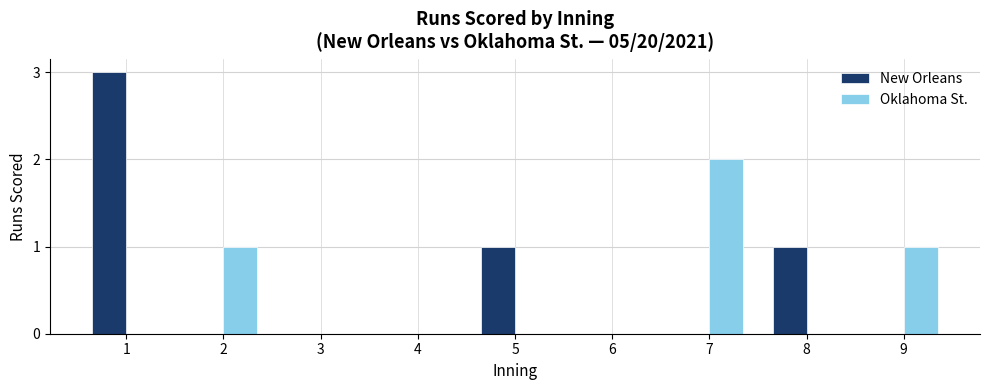

Are the bars grouped side by side (vs. stacked)?

Yes